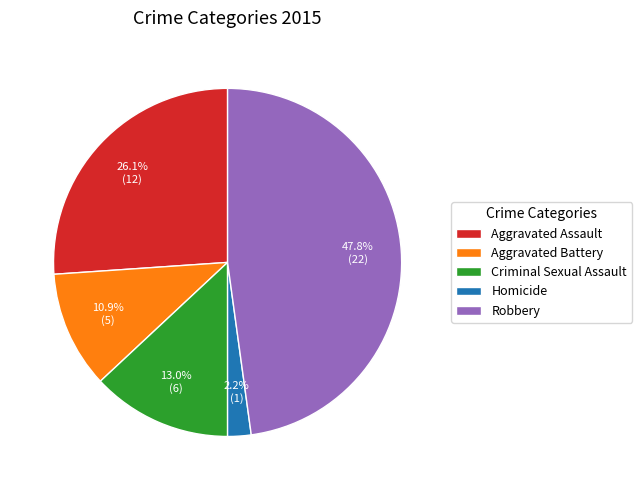

To the nearest percent, what portion does Aggravated Assault represent?

26%